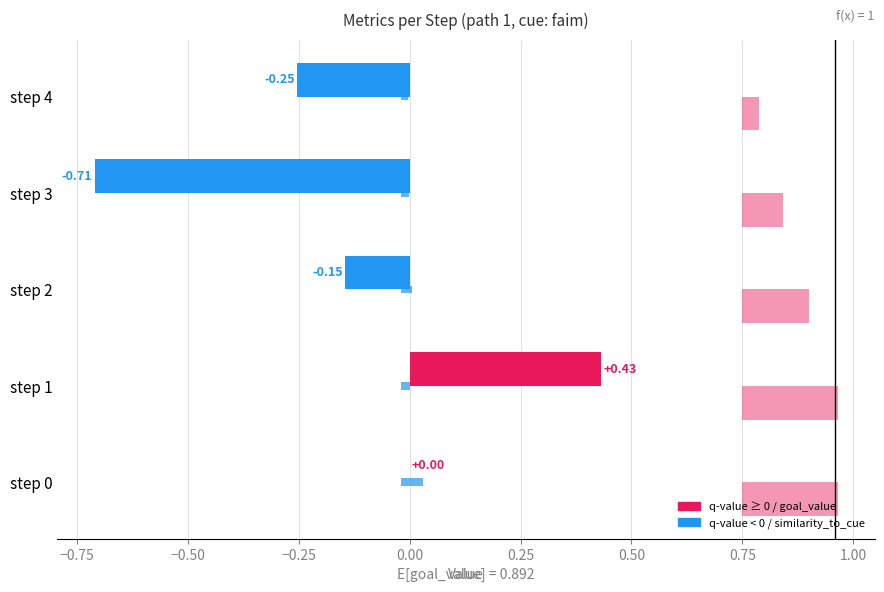

At which category is the sum across all series the highest?

step 1